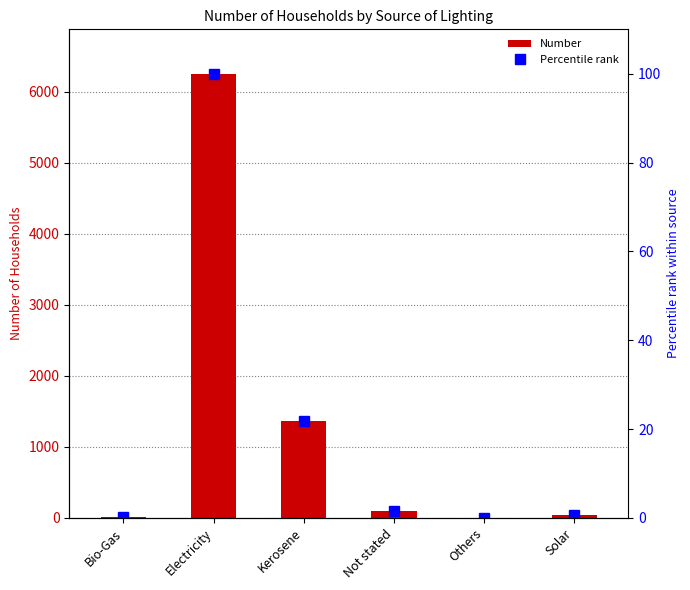

How many values in the Number series exceed 102?

2